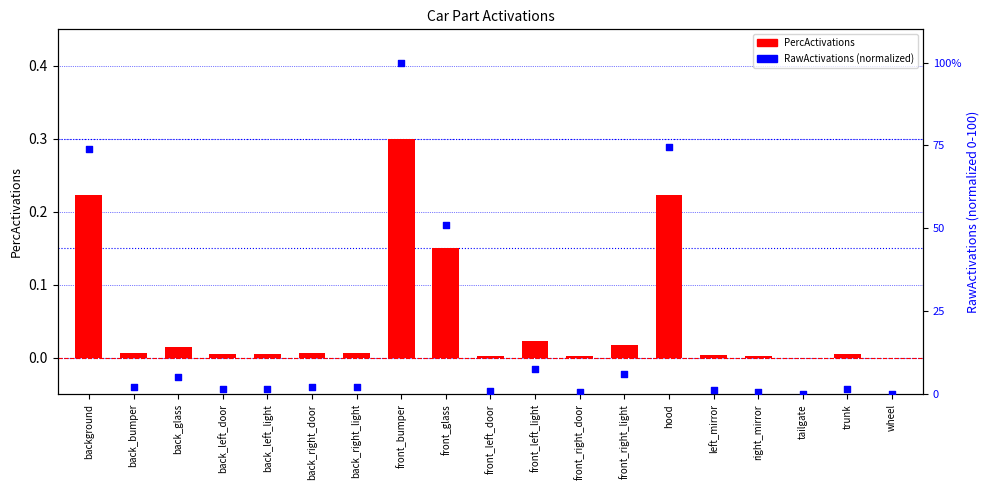

Which series has the largest total across all categories?

RawActivations (normalized)